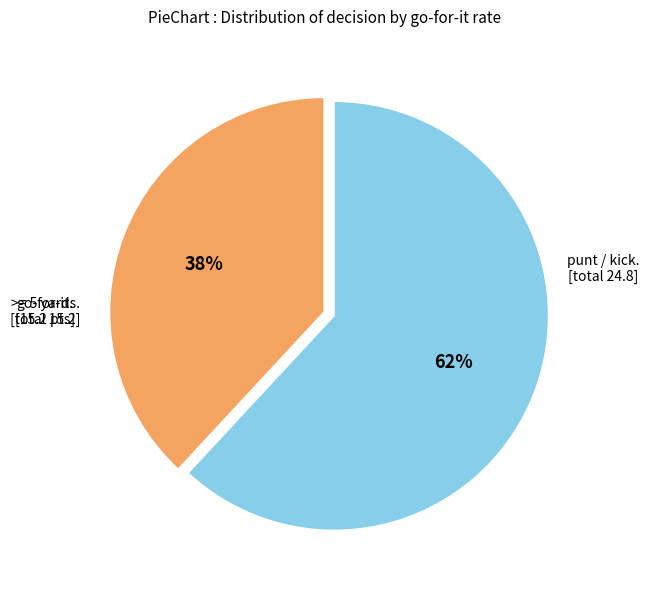

To the nearest percent, what is the average slice percentage?

50%